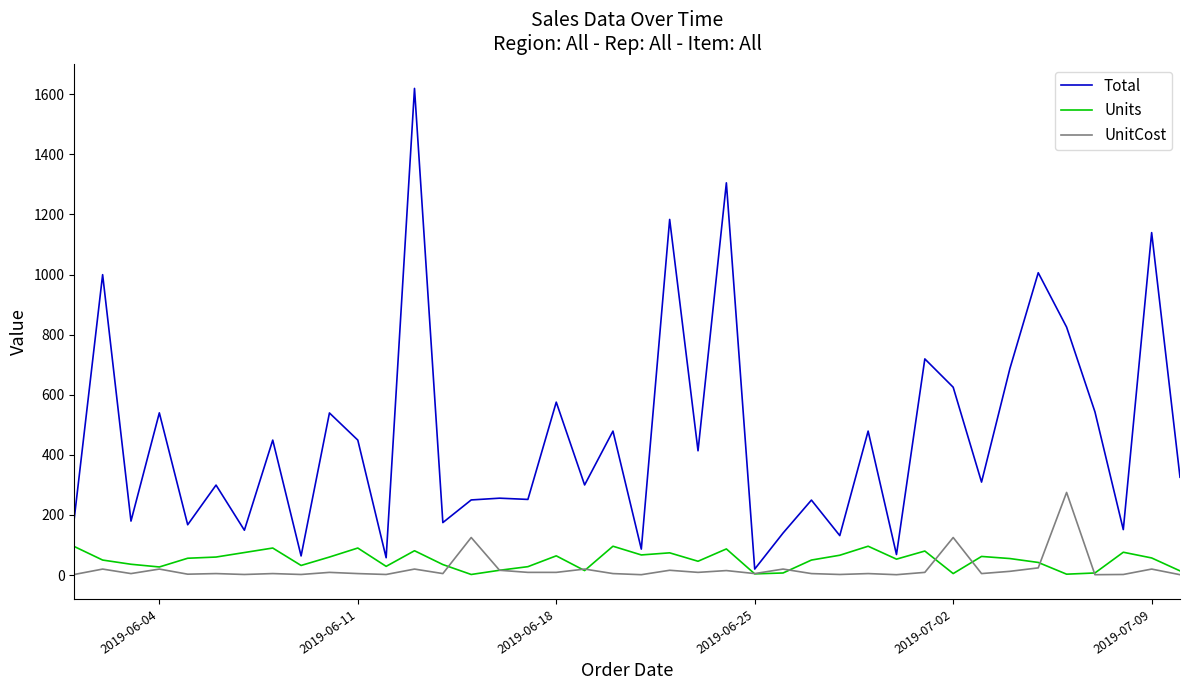

Rank the series by their maximum value, from lowest to highest.

Units, UnitCost, Total